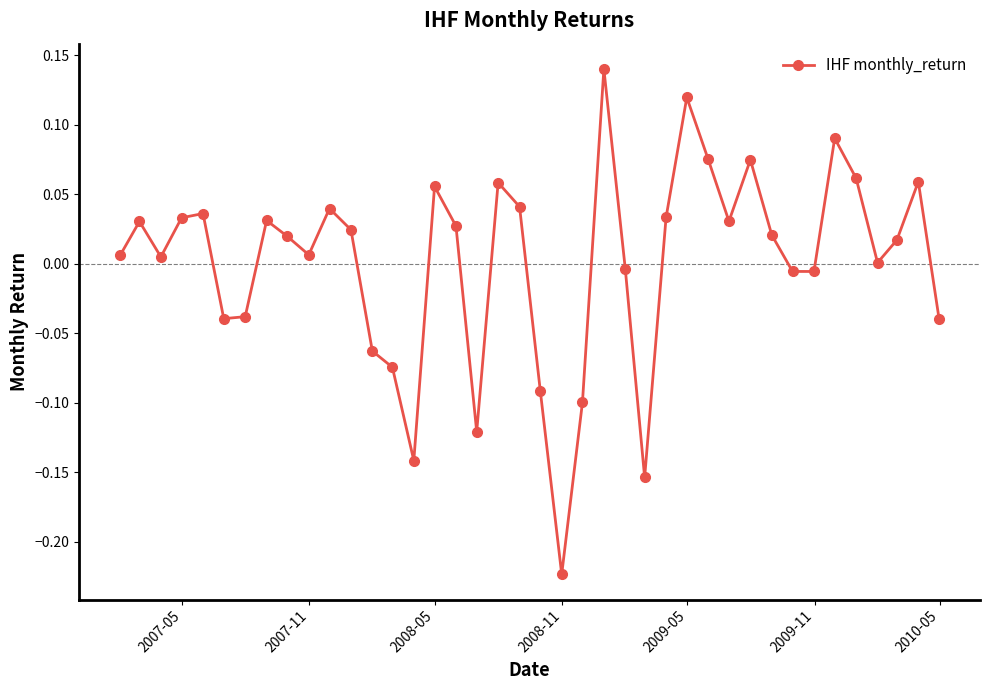

Count the number of data series in this chart.

1